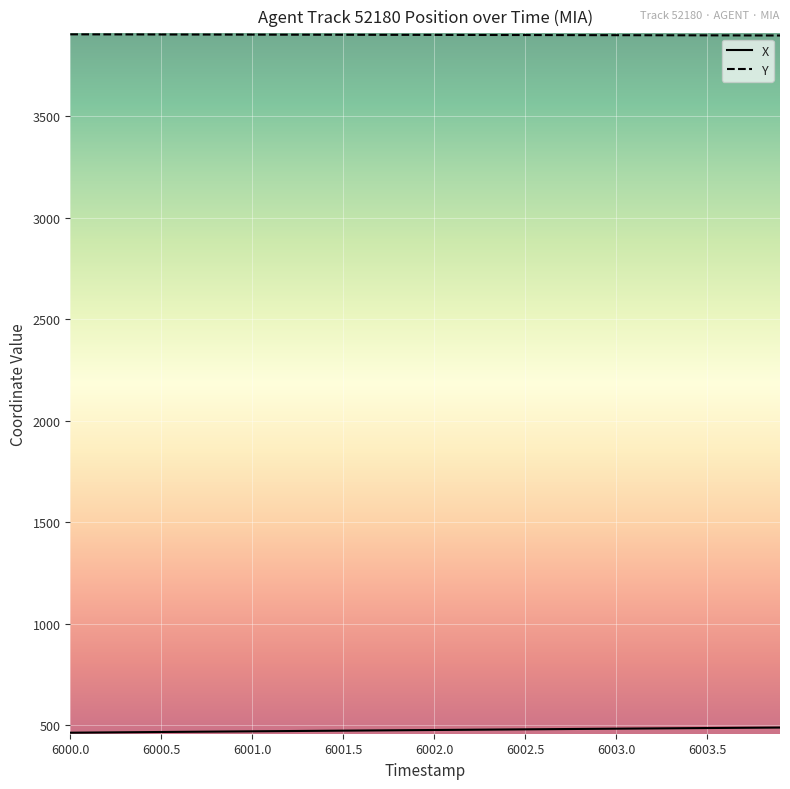

Which series has the largest total across all categories?

Y